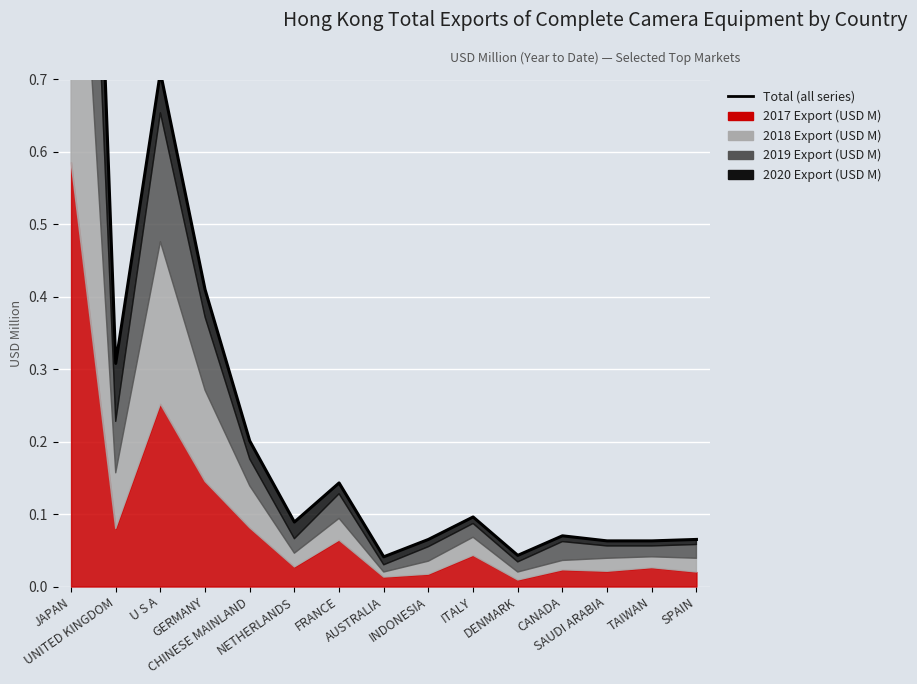

Reading right to left, extract all data points from this chart.

SPAIN=0.1	TAIWAN=0.1	SAUDI ARABIA=0.1	CANADA=0.1	DENMARK=0.0	ITALY=0.1	INDONESIA=0.1	AUSTRALIA=0.0	FRANCE=0.1	NETHERLANDS=0.1	CHINESE MAINLAND=0.2	GERMANY=0.4	U S A=0.7	UNITED KINGDOM=0.3	JAPAN=2.0